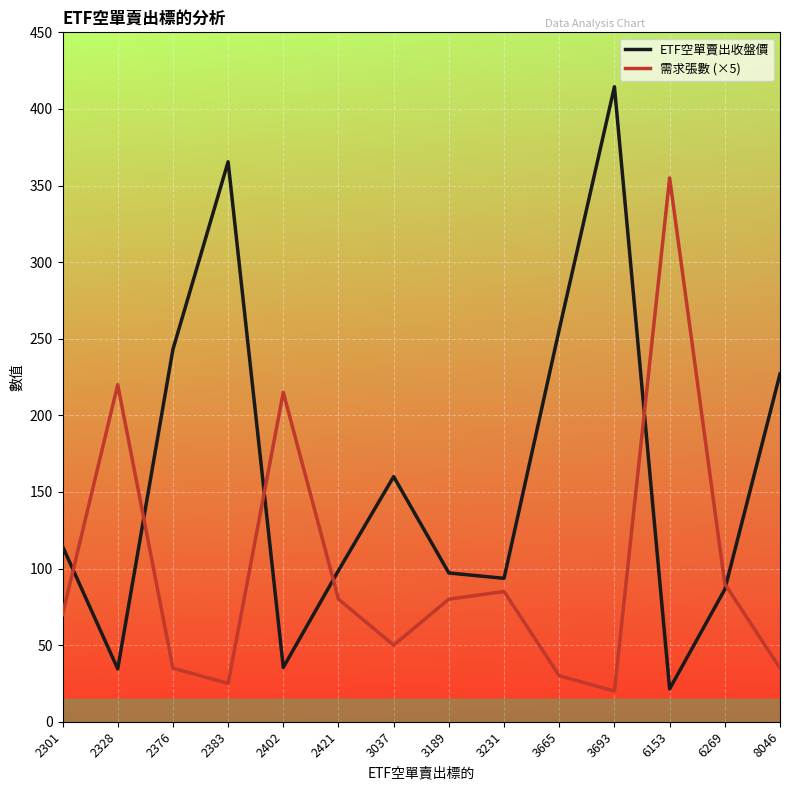

What is the average value of the 需求張數 (×5) series?

99.3